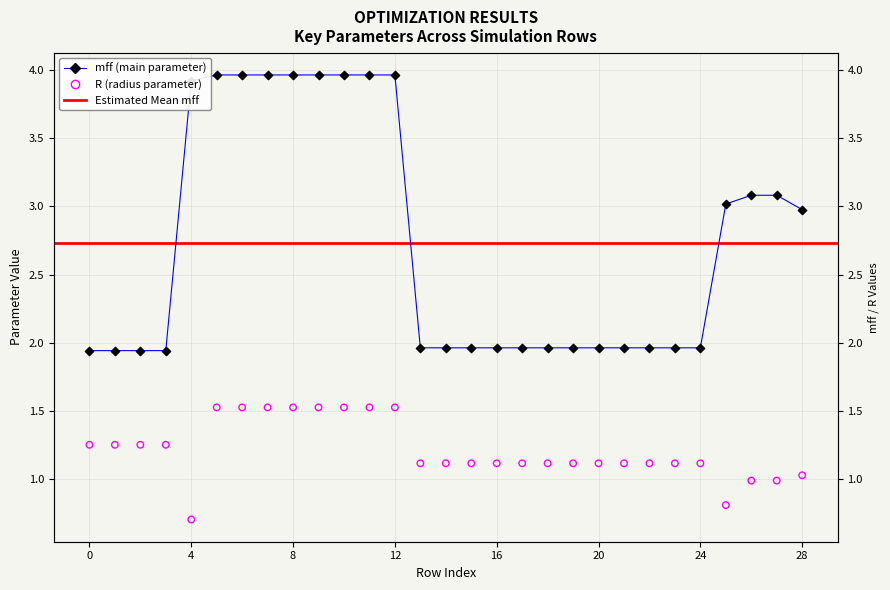

Is the value of R at 15 greater than the value of mff at 14?

No